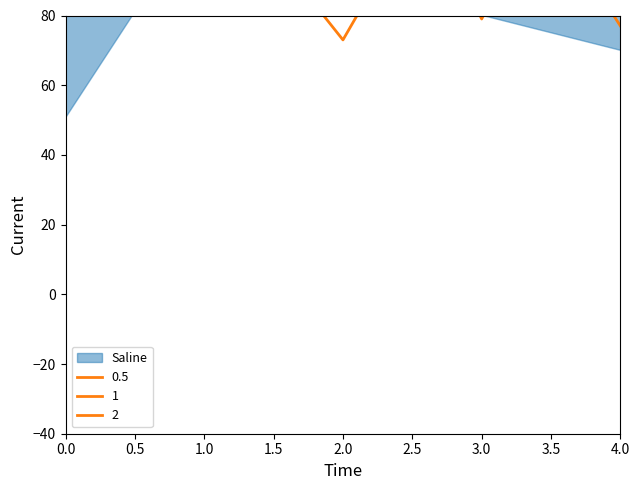

Between 2.0 and 3.0, which series saw the biggest shift?

2